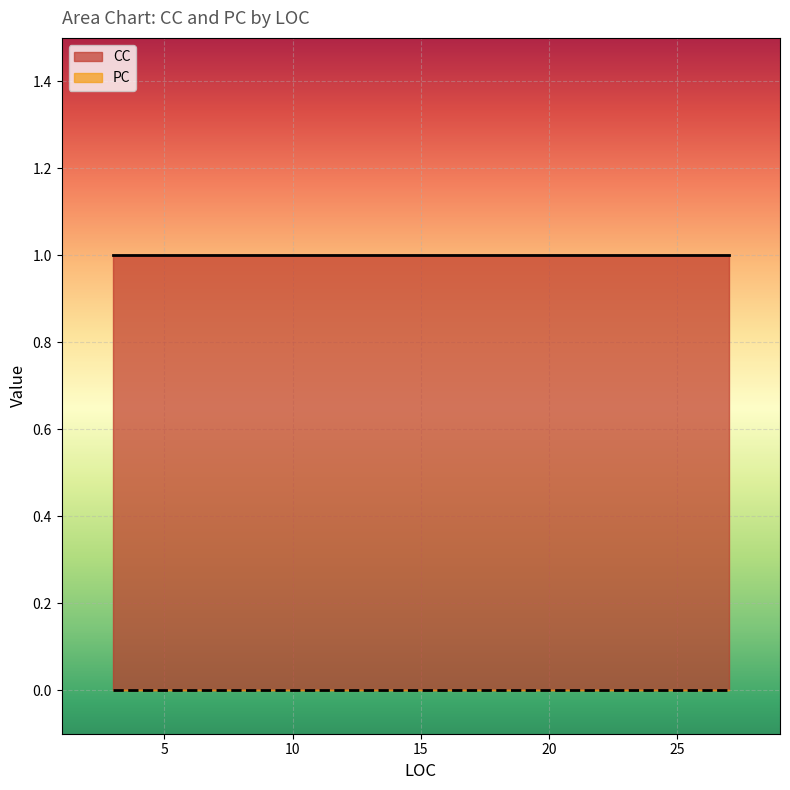

At 5, list the series in order from largest to smallest.

CC, PC